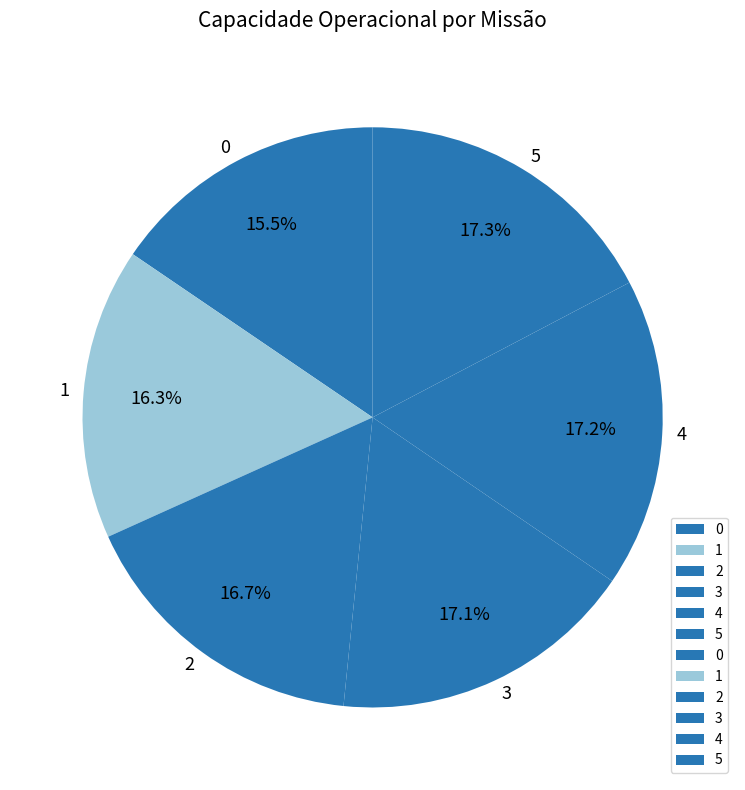

Is it true that 1 is 16% of the pie?

True